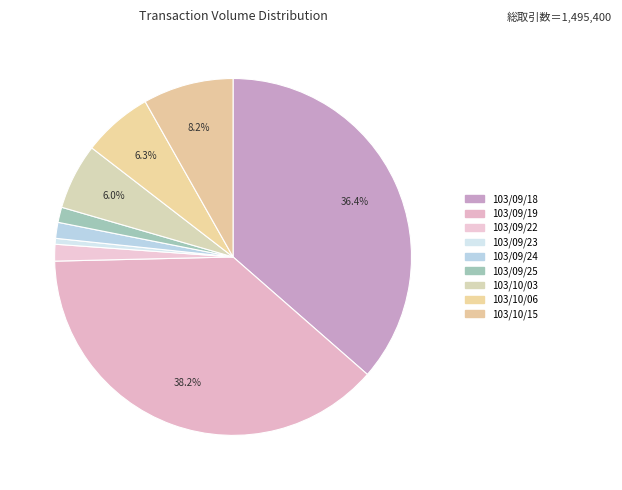

Does 103/09/24 represent more than half of the total?

No